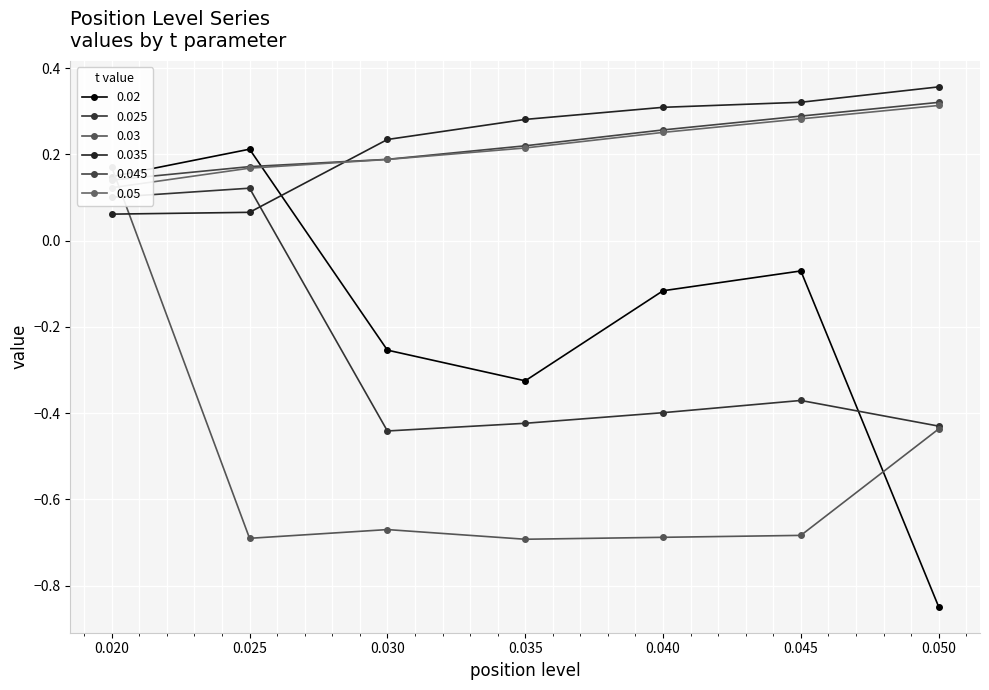

True or false: 0.025 and 0.05 cross at least once.

False